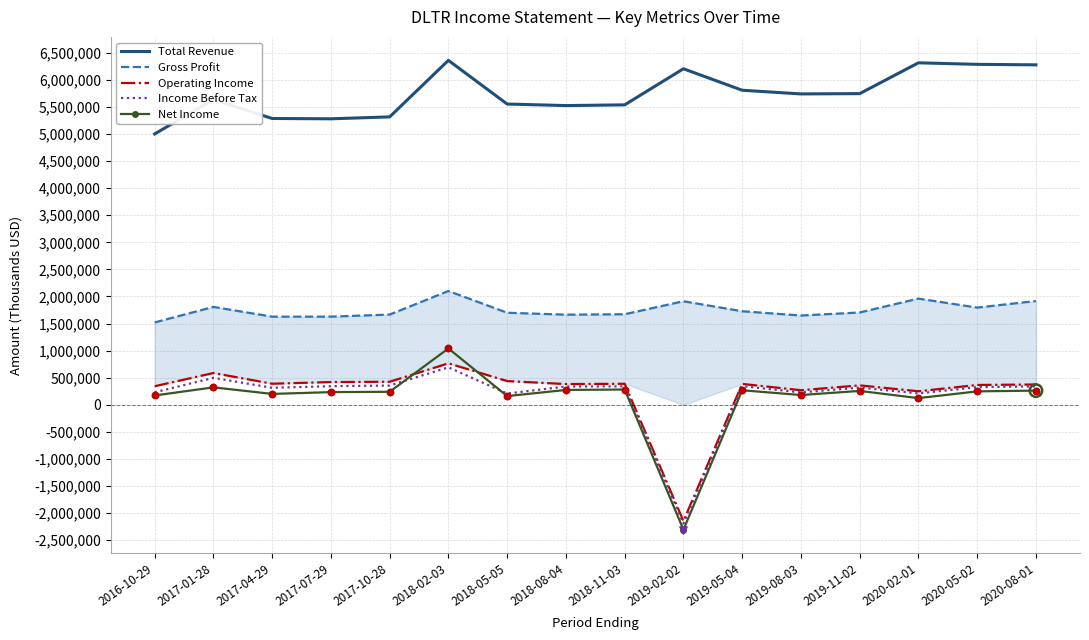

Which series has the largest total across all categories?

Total Revenue